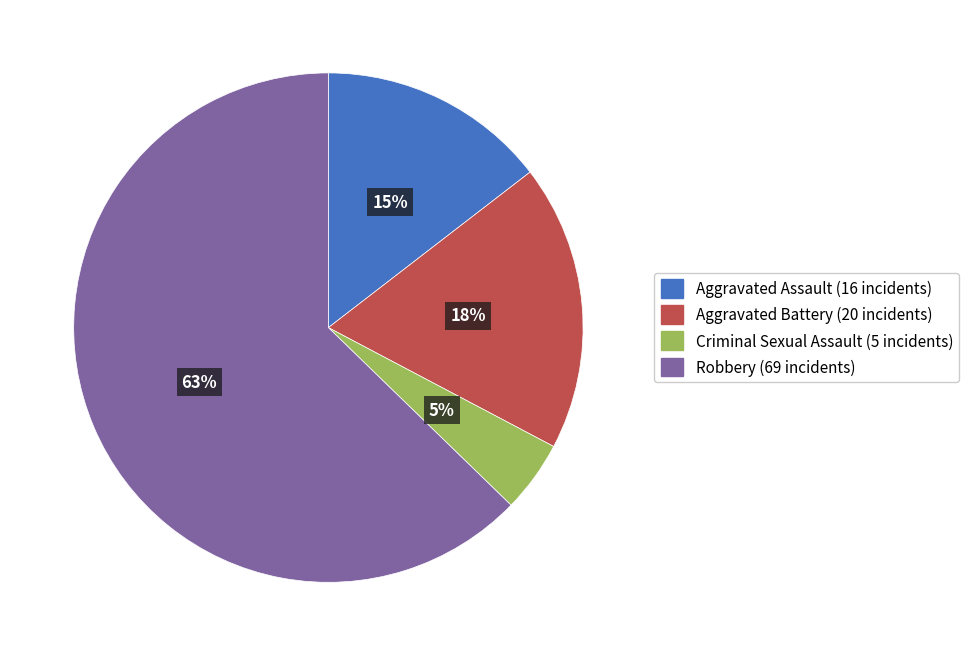

Is Robbery the majority of the pie?

Yes